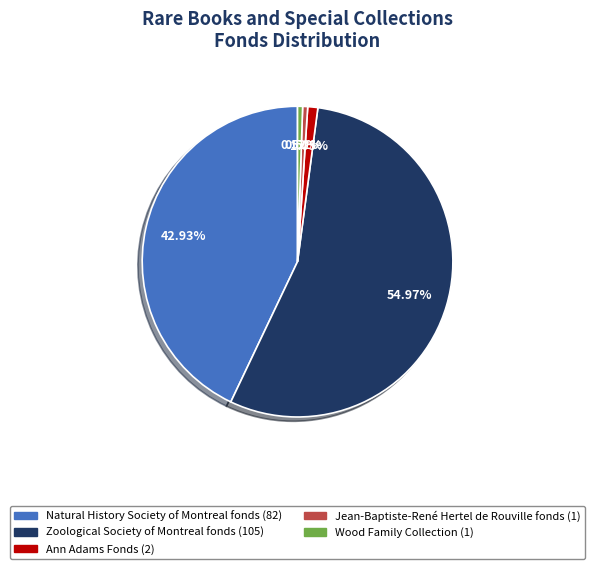

Which category has the biggest portion of the pie?

Zoological Society of Montreal fonds